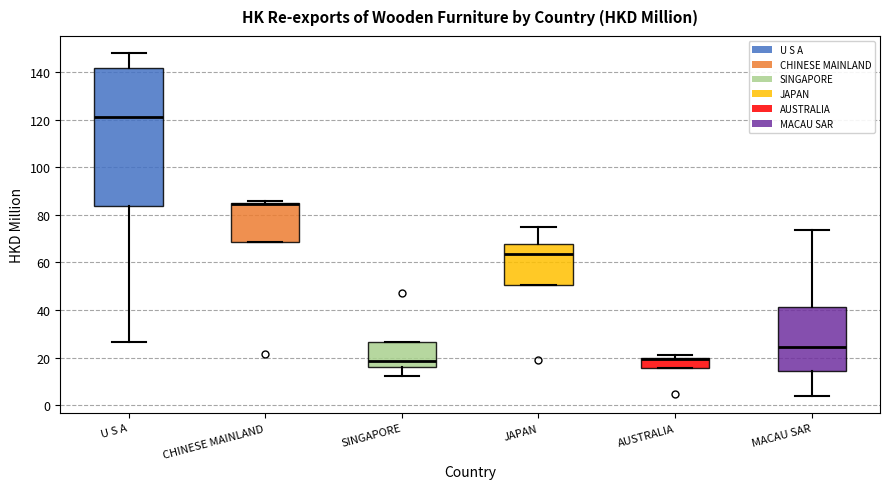

Where is the lower edge of the box for AUSTRALIA on the y-axis? The values are not printed on the chart, so give them approximately, as read against the axis.

16